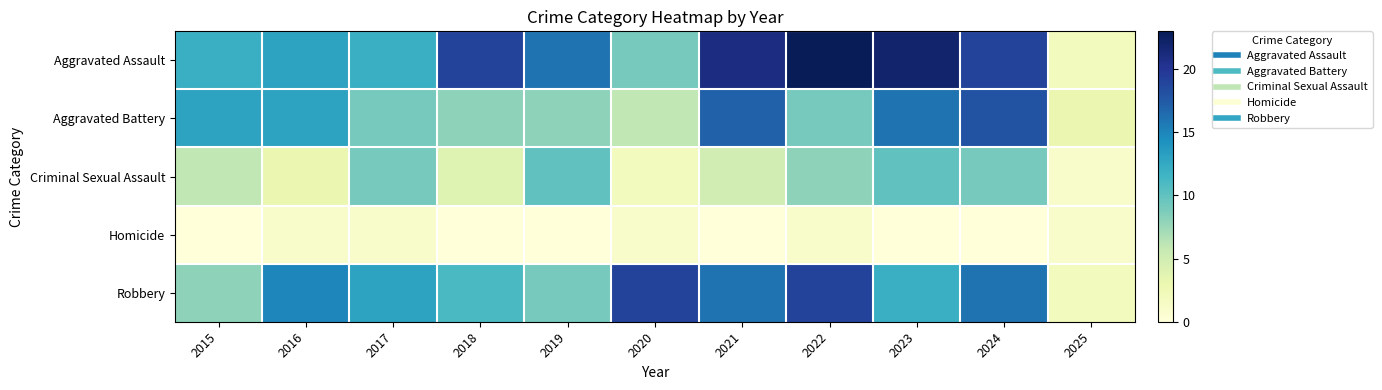

What is the spread (max minus min) of values at 2022?

22